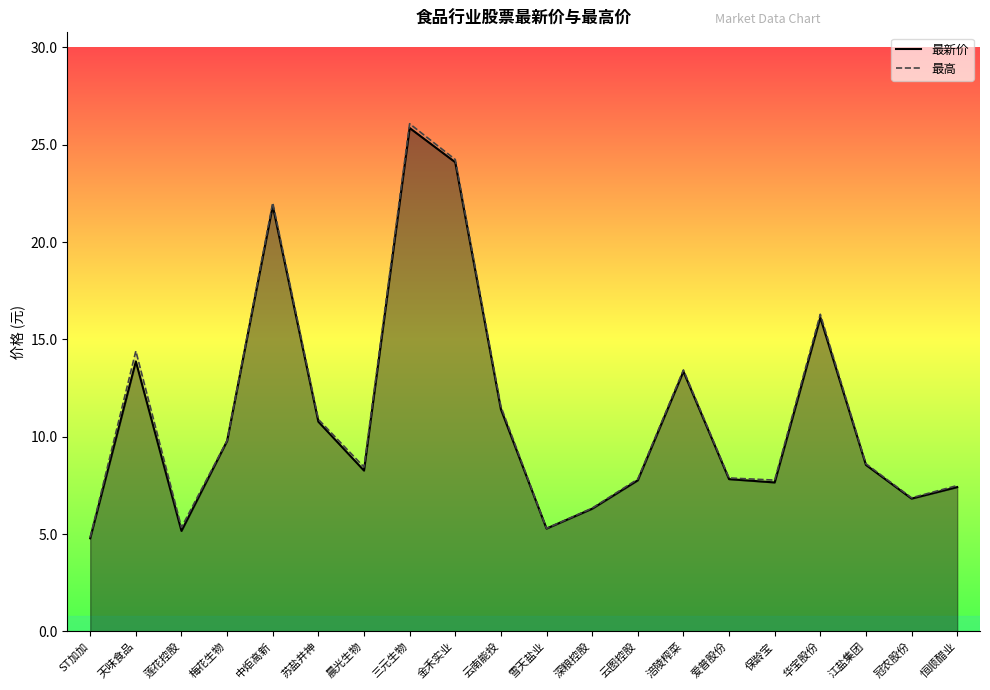

True or false: 最高_line and 最新价_line intersect in this chart.

False